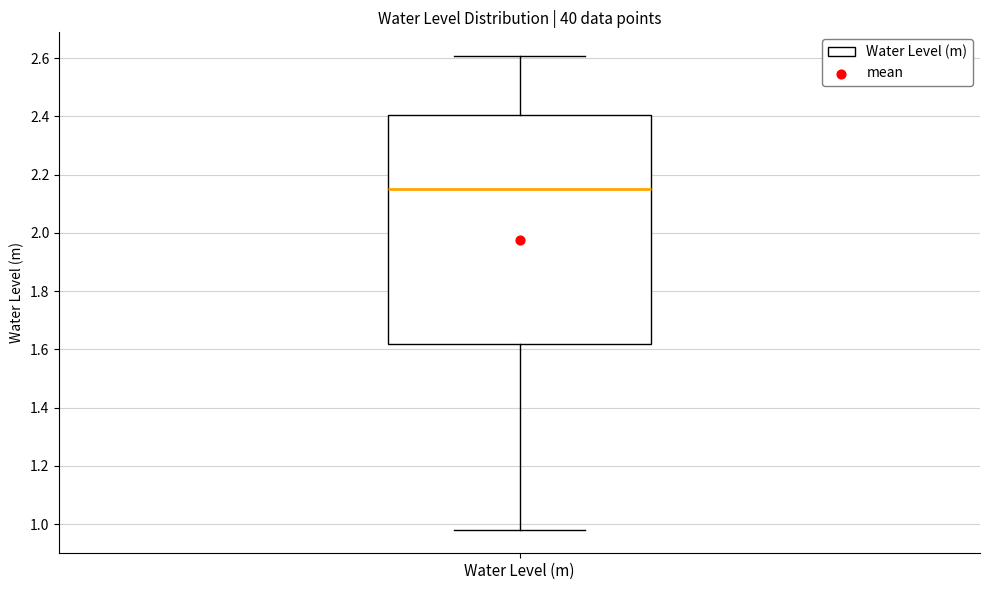

Transcribe this box plot: give where the median line is, the range the box spans, and where the two whiskers end, as read against the y-axis. The values are not printed on the chart, so give them approximately, as read against the axis.

median 2.14, box 1.62 to 2.40, whiskers 0.98 to 2.60